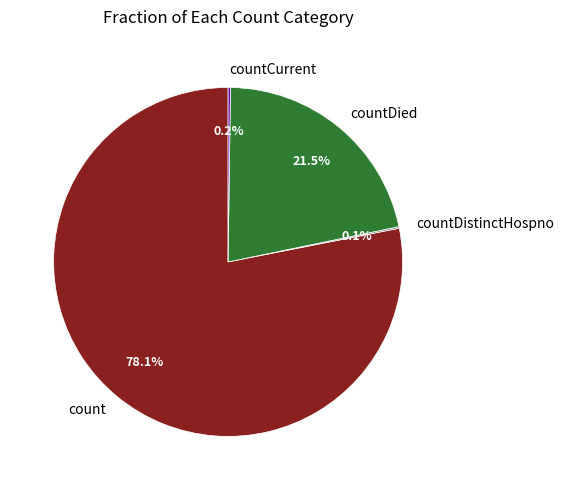

Which slice is the largest?

count